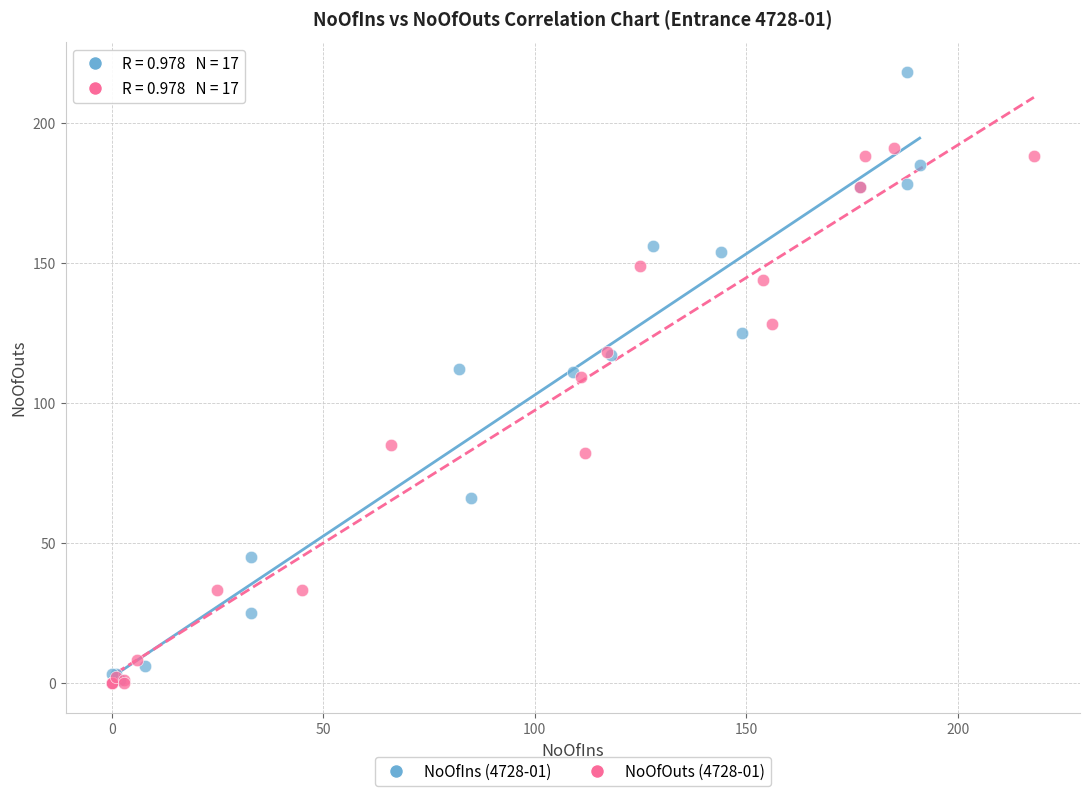

Which series has the largest Y range (max minus min)?

NoOfIns (4728-01)